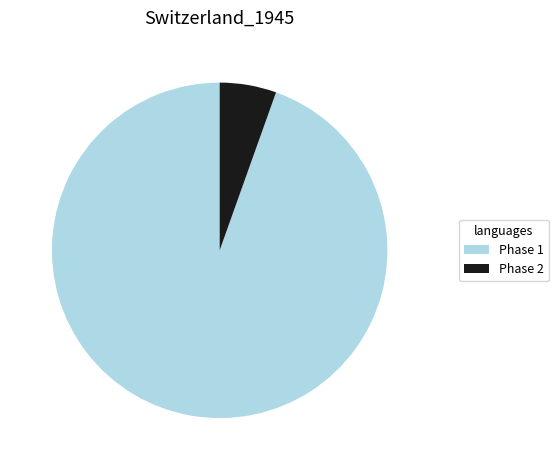

Between Phase 1 and Phase 2, which is larger?

Phase 1